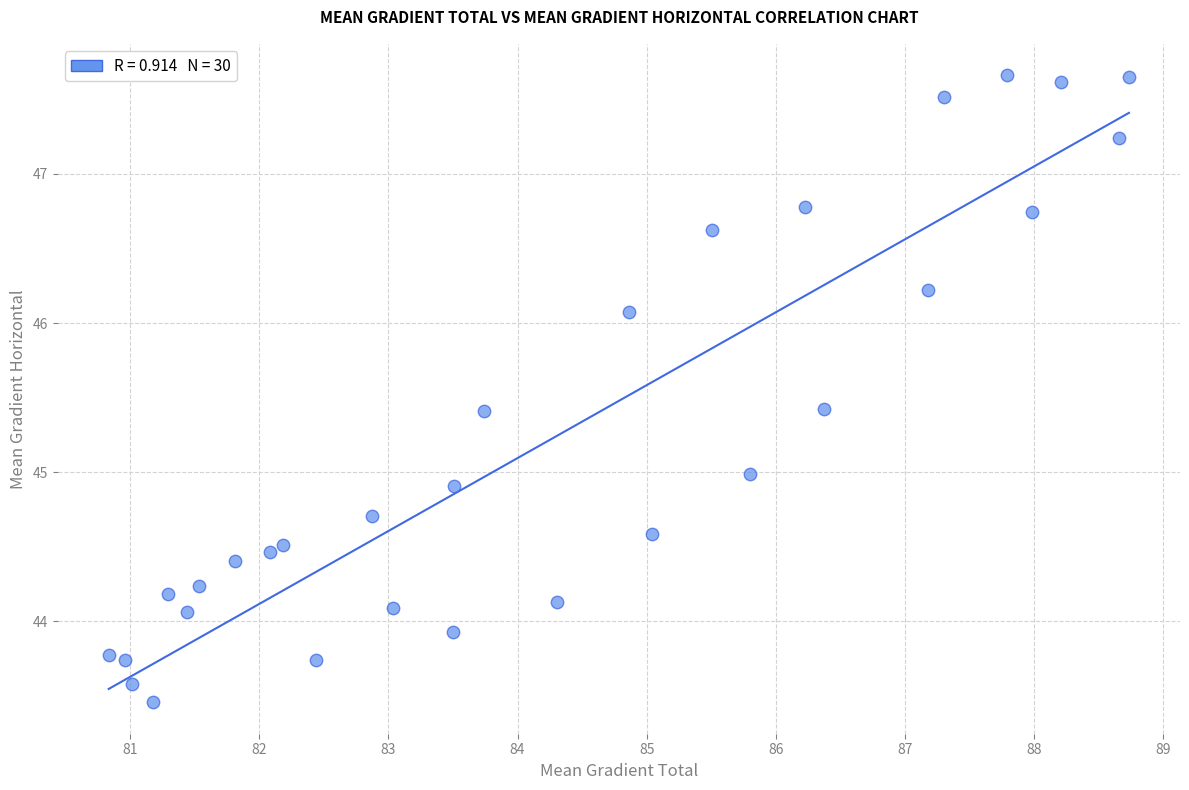

What is the range of Y values (max minus min)?

4.2